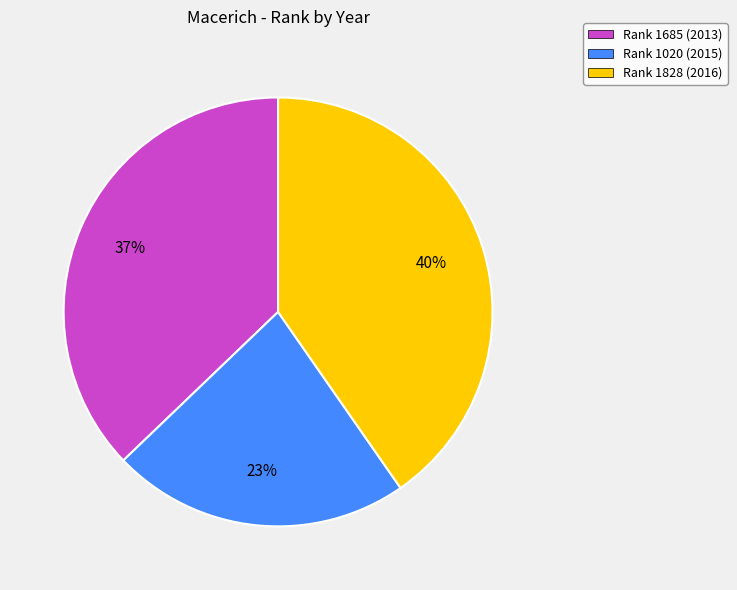

To the nearest percent, what is the average slice percentage?

33%